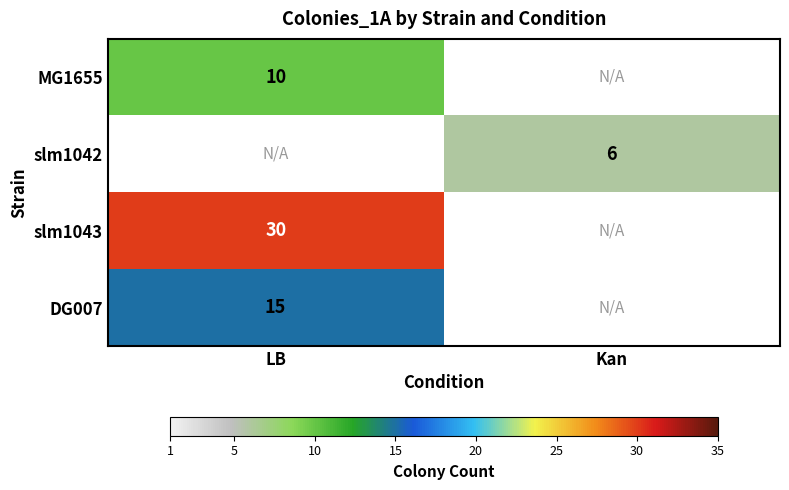

True or false: DG007 has a value of 15 at LB.

True